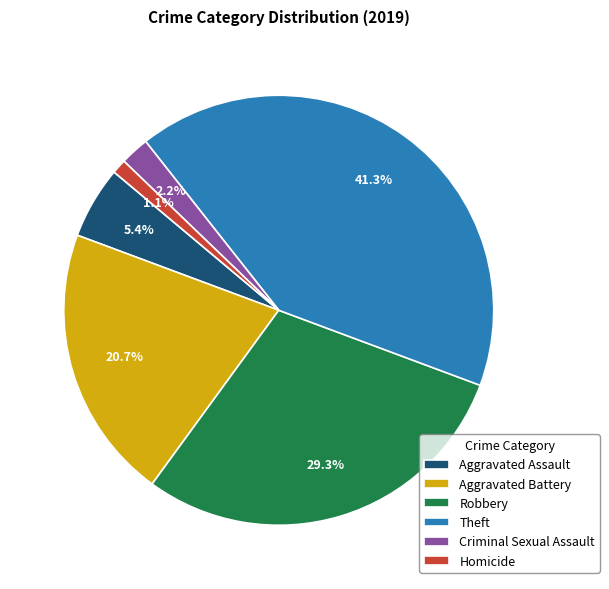

How many segments does this pie chart have?

6